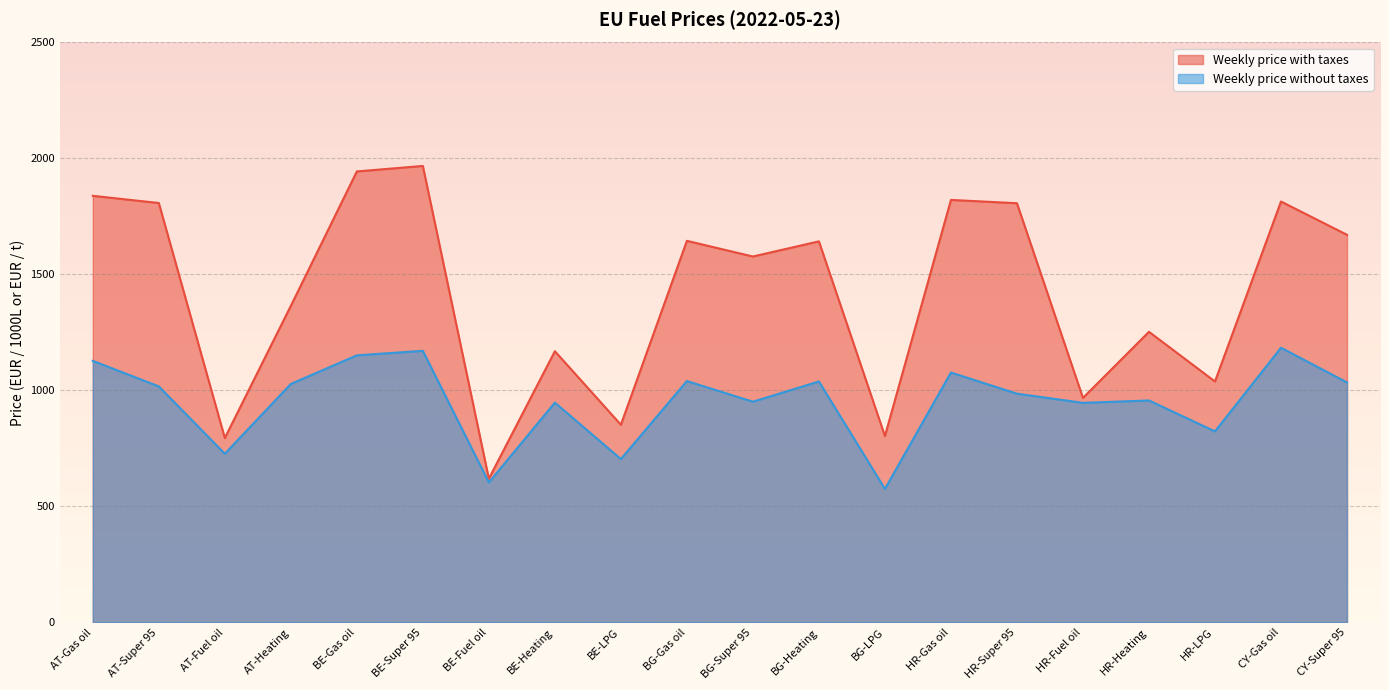

Reading right to left, extract all data points from this chart.

Weekly price with taxes: CY-Super 95=1670.9	CY-Gas oil=1814.4	HR-LPG=1038.5	HR-Heating=1252.7	HR-Fuel oil=967.6	HR-Super 95=1807.1	HR-Gas oil=1821.3	BG-LPG=803.2	BG-Heating=1642.7	BG-Super 95=1577.4	BG-Gas oil=1644.8	BE-LPG=852.0	BE-Heating=1169.0	BE-Fuel oil=619.6	BE-Super 95=1967.8	BE-Gas oil=1944.1	AT-Heating=1364.5	AT-Fuel oil=794.7	AT-Super 95=1808.0	AT-Gas oil=1839.0
Weekly price without taxes: CY-Super 95=1034.4	CY-Gas oil=1184.0	HR-LPG=823.4	HR-Heating=956.6	HR-Fuel oil=946.4	HR-Super 95=986.0	HR-Gas oil=1077.1	BG-LPG=575.4	BG-Heating=1038.6	BG-Super 95=951.4	BG-Gas oil=1040.4	BE-LPG=704.1	BE-Heating=947.5	BE-Fuel oil=603.2	BE-Super 95=1170.7	BE-Gas oil=1151.2	AT-Heating=1027.9	AT-Fuel oil=727.0	AT-Super 95=1017.4	AT-Gas oil=1127.4